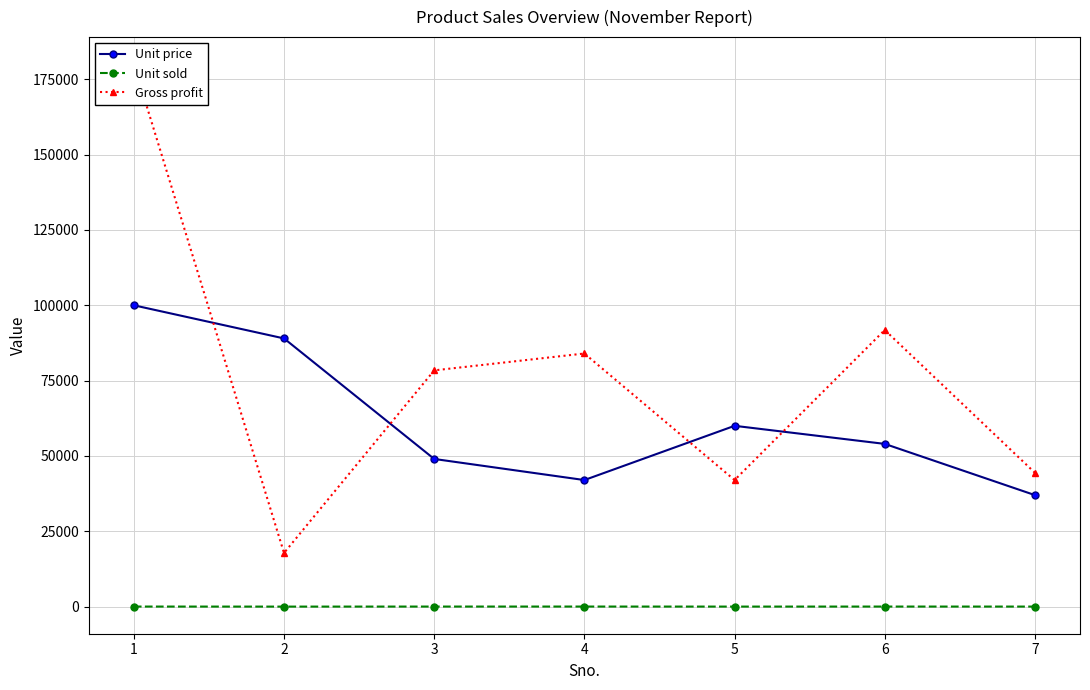

Does the chart display data point markers on the line(s)?

Yes